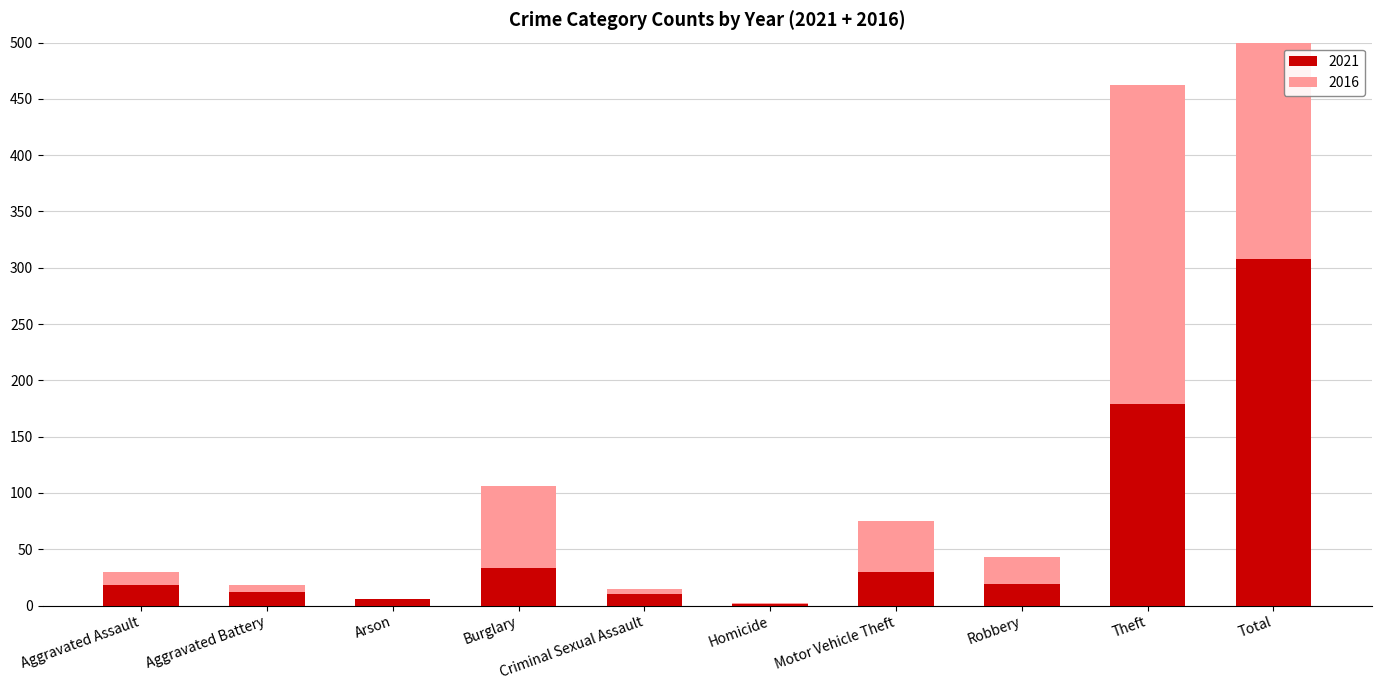

Where does the 2021 series first go above 19?

Burglary